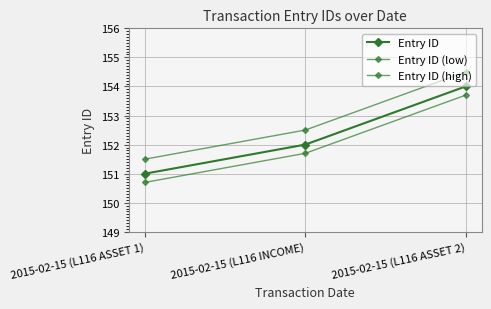

Is this an area chart (filled region under the line)?

No